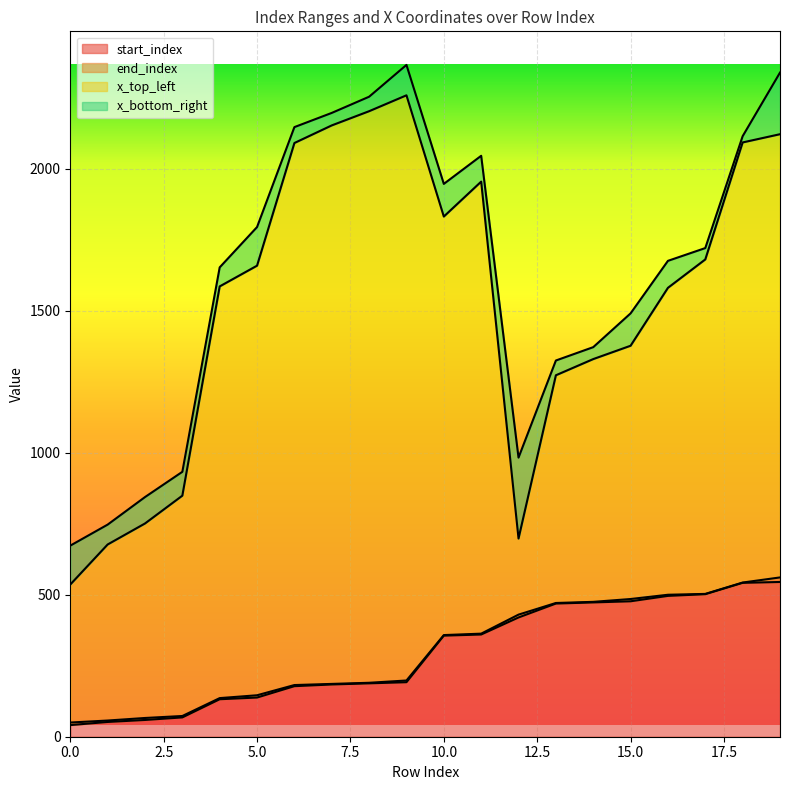

Is it true that end_index equals 48 at 8?

False